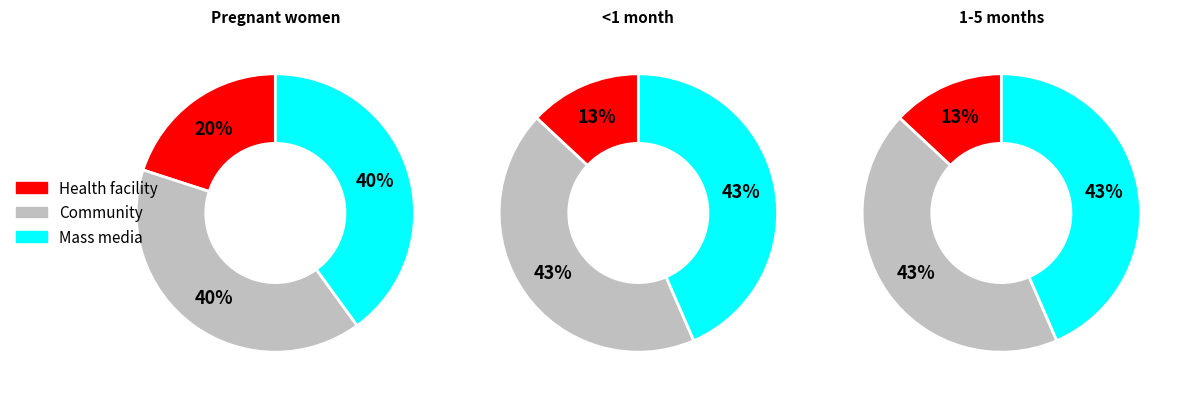

The 12-23 months slice represents 31% of the pie. True or false?

False